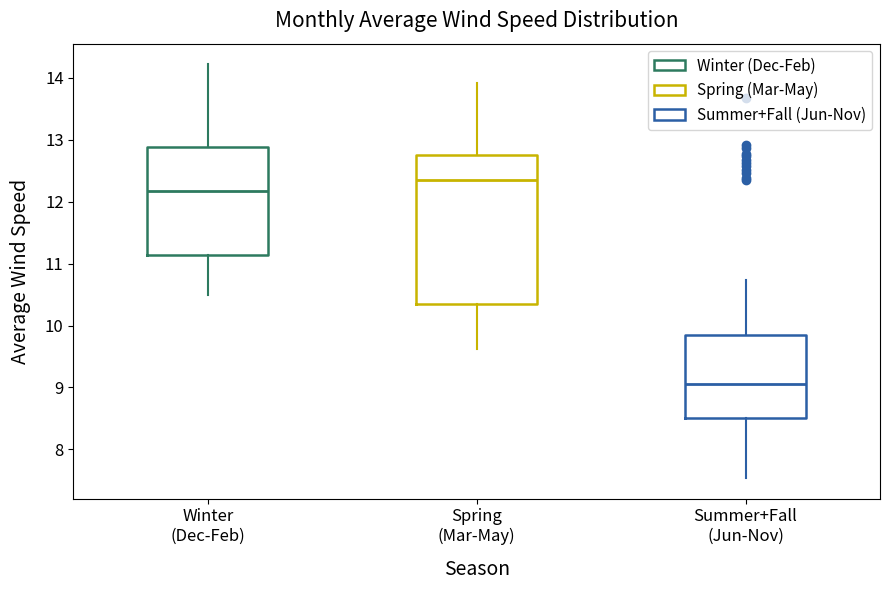

Reading left to right, transcribe this box plot: for each box, give where its median line is, the range the box spans, and where its two whiskers end, as read against the y-axis. The values are not printed on the chart, so give them approximately, as read against the axis.

Winter (Dec-Feb): median 12.2, box 11.1 to 12.9, whiskers 10.5 to 14.2
Spring (Mar-May): median 12.3, box 10.4 to 12.8, whiskers 9.6 to 13.9
Summer+Fall (Jun-Nov): median 9.1, box 8.5 to 9.8, whiskers 7.5 to 10.7